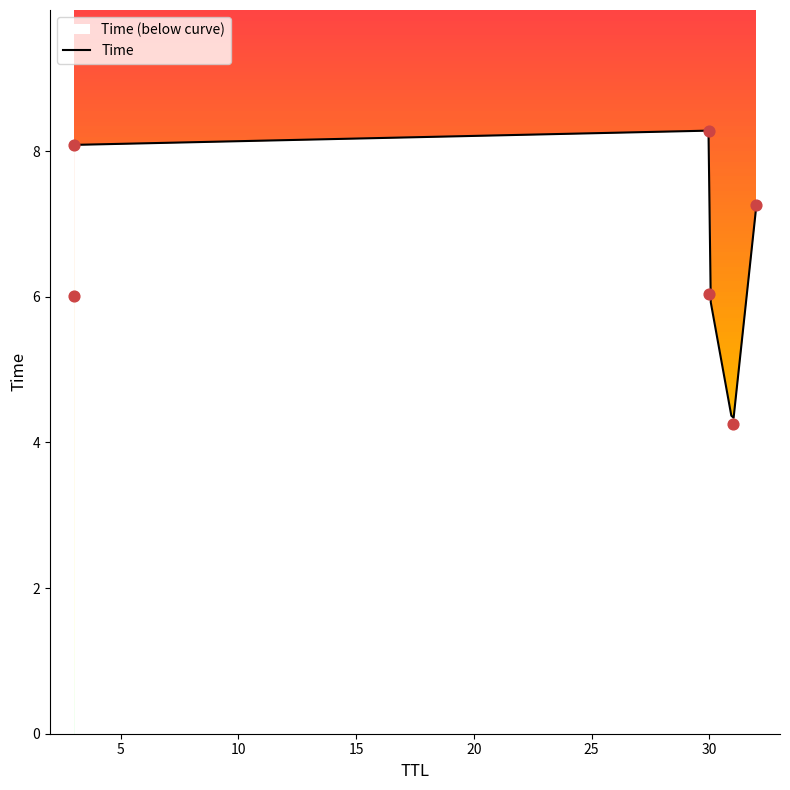

Between 32 and 30, which is larger?

30